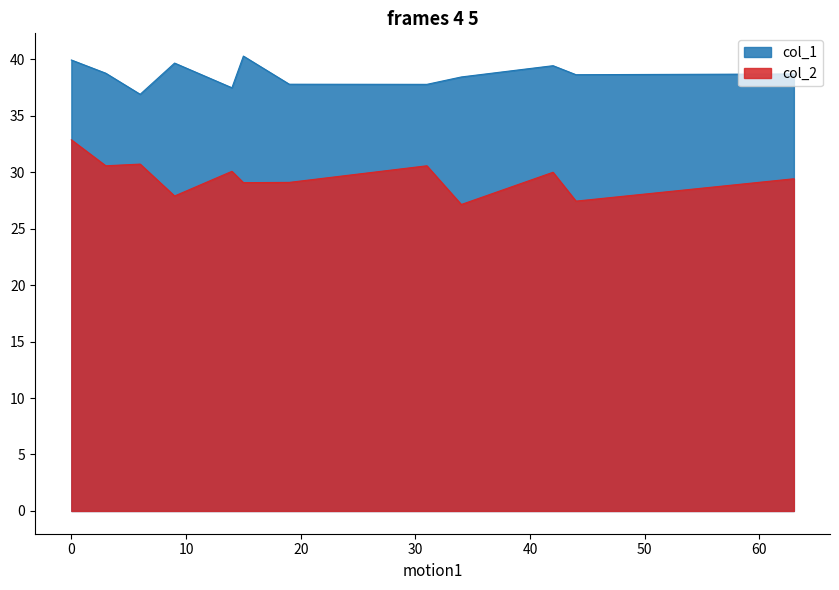

What is the difference between the maximum and minimum values in the col_2 series?

5.7